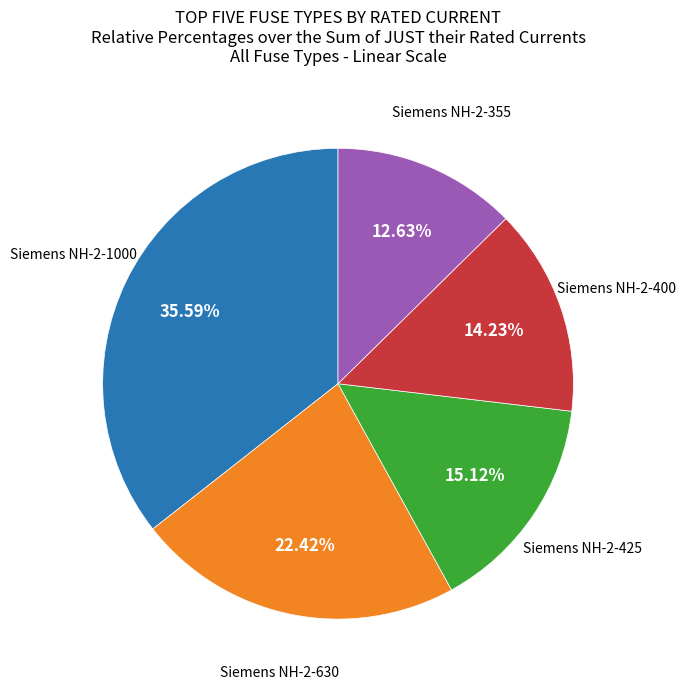

How many slices are in this pie chart?

5